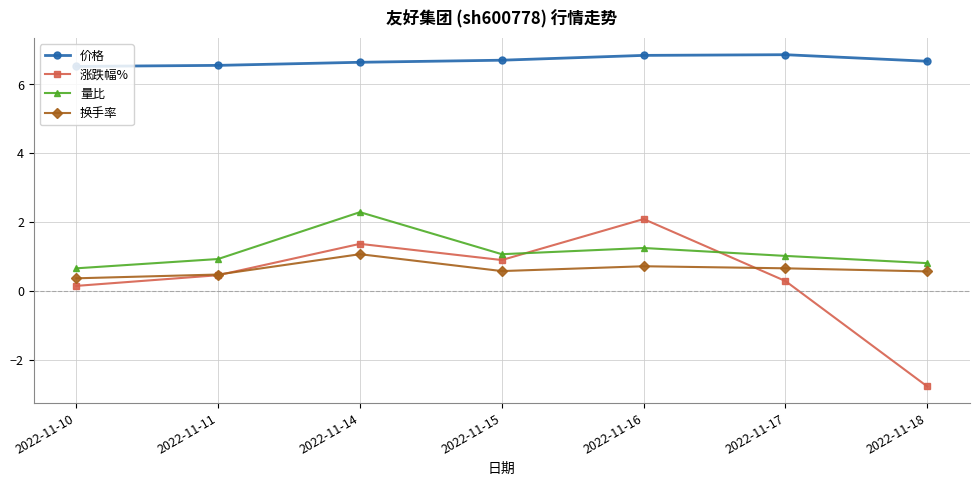

What is the spread (max minus min) of values at 2022-11-11?

6.1